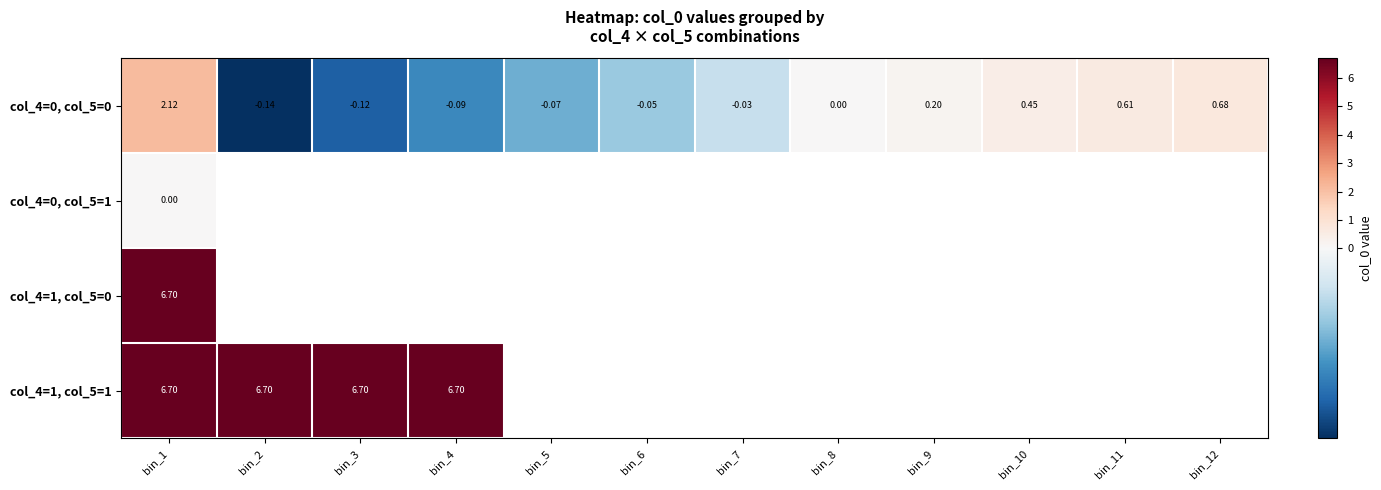

Which series has the widest spread of values?

col_4=0, col_5=0